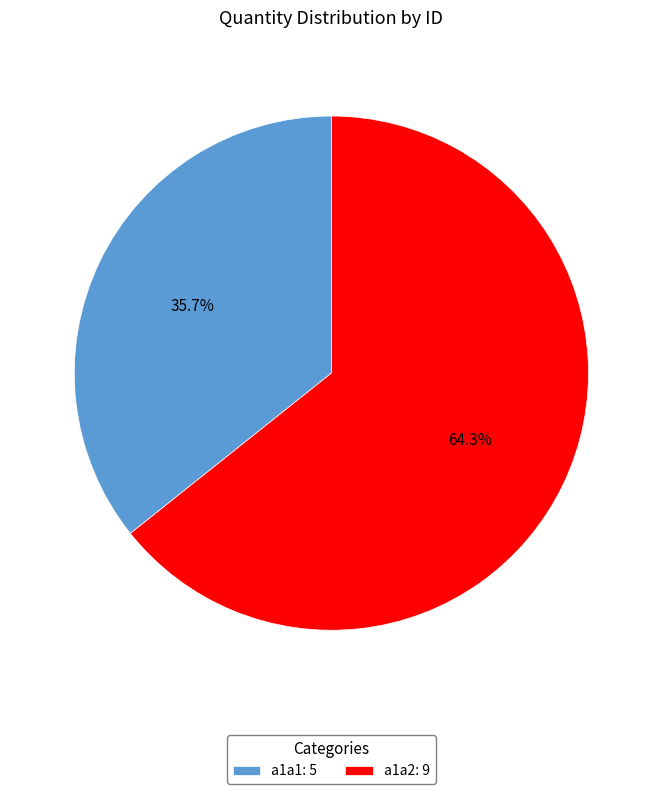

To the nearest percent, what portion does a1a1 represent?

36%